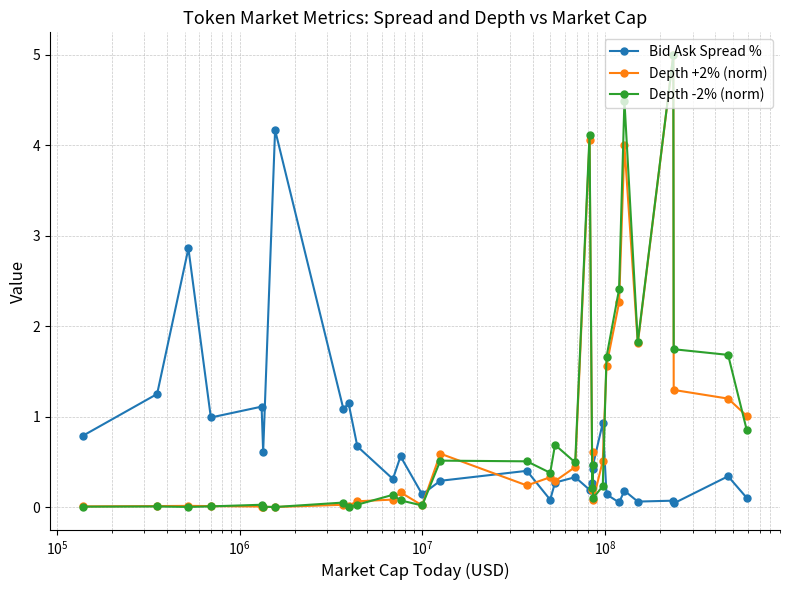

What is the greatest value displayed?

5.0